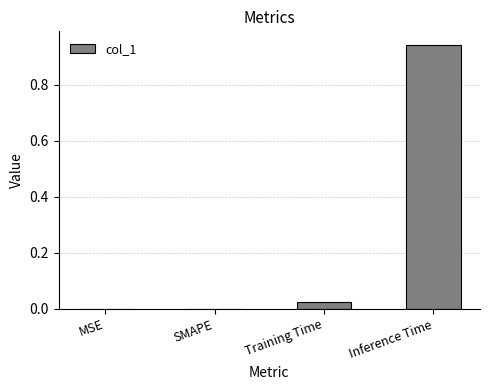

The value at SMAPE is -0.4. True or false?

False